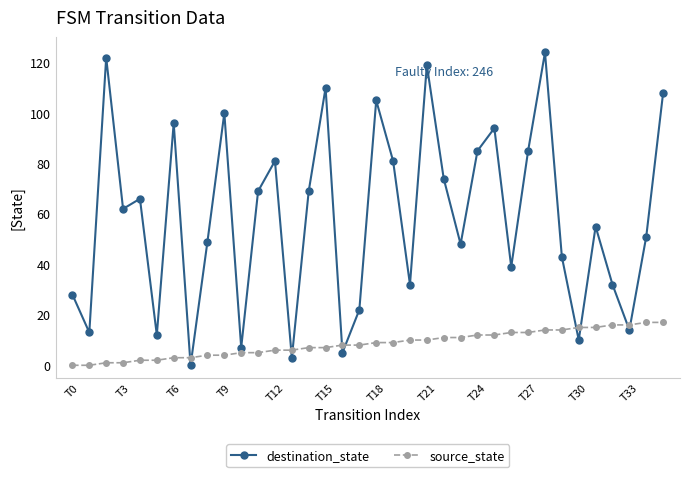

Which series has the widest spread of values?

destination_state